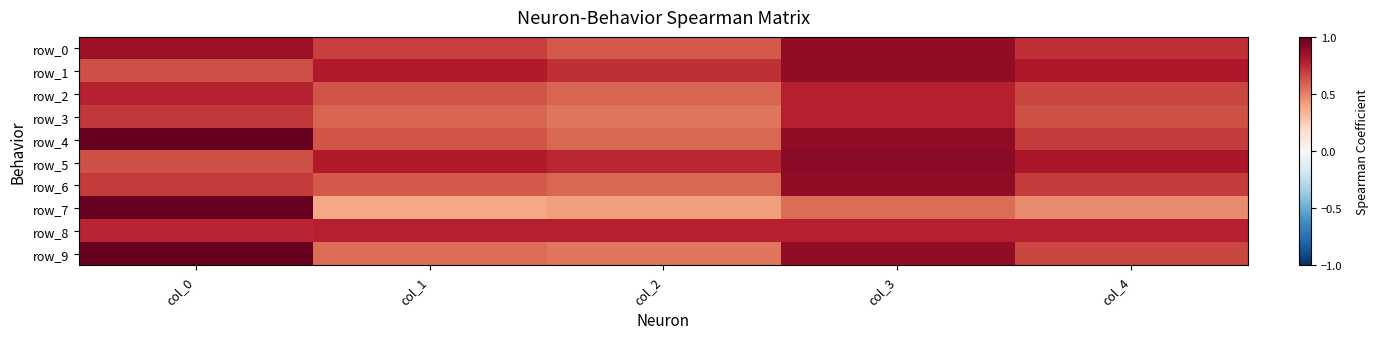

Which series has the largest total across all categories?

row_9